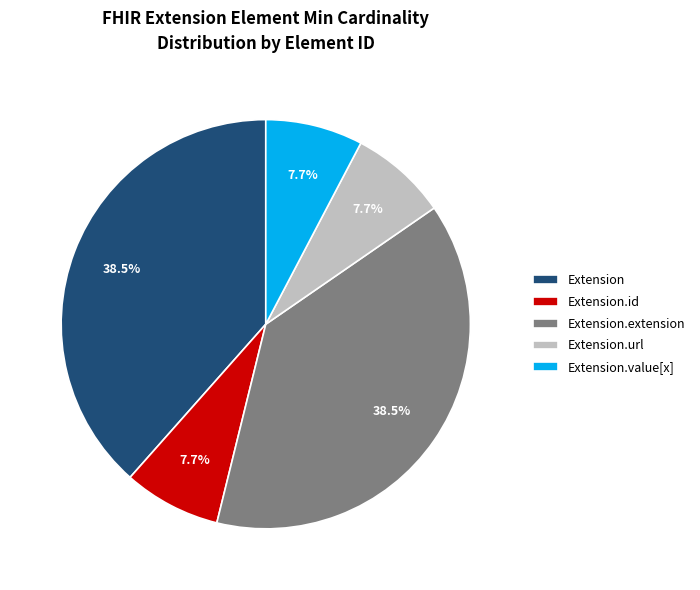

Between Extension and Extension.value[x], which is larger?

Extension